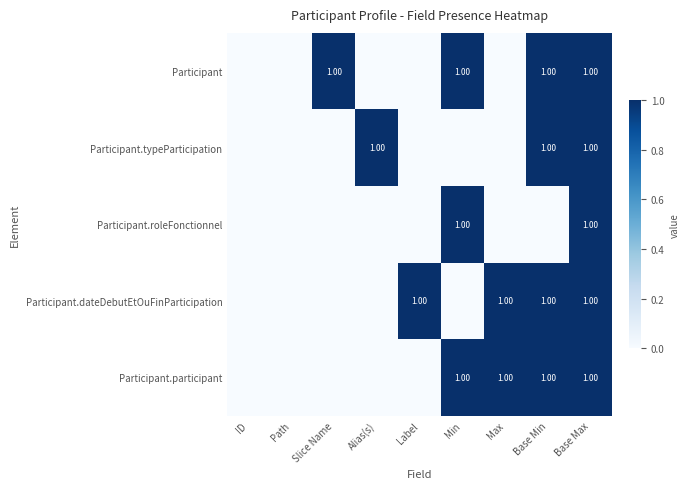

How many positive values does the Participant.participant series have?

4